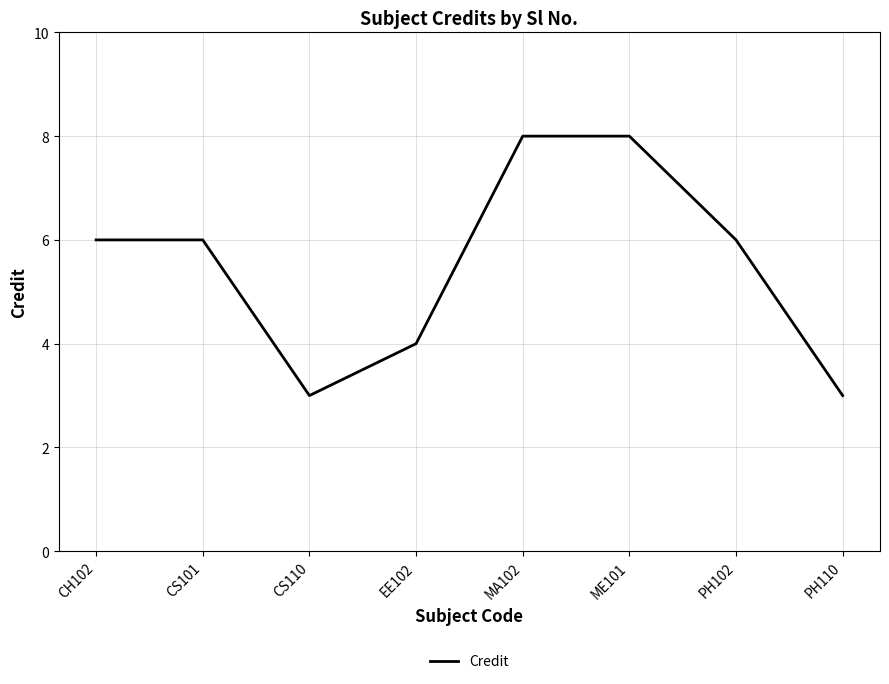

What is the greatest value displayed?

8